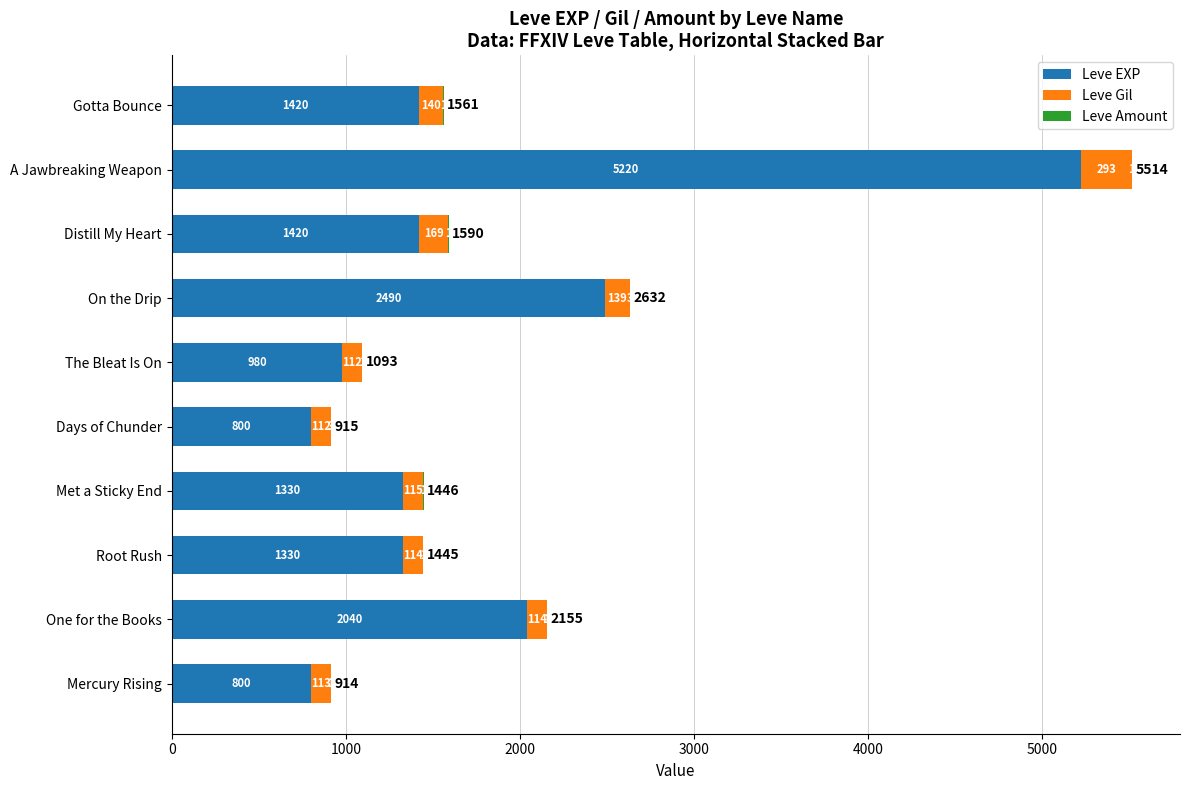

At which category is the sum across all series the highest?

A Jawbreaking Weapon